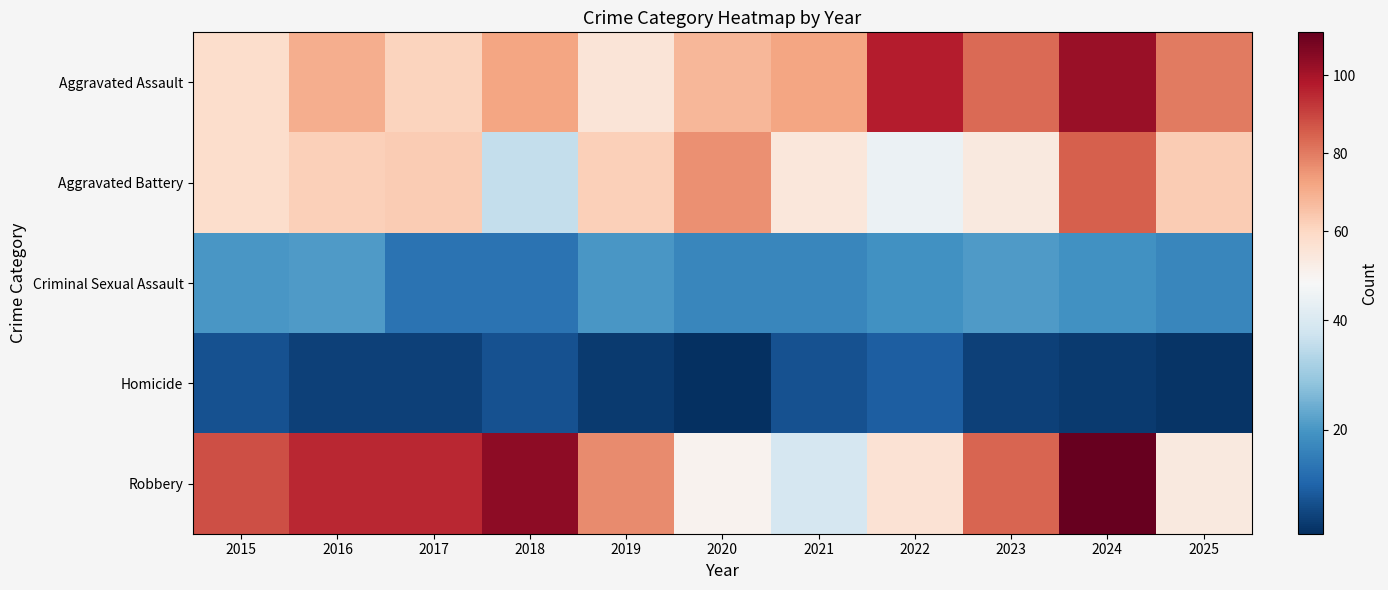

What is the difference between the highest and lowest values at 2016?

91